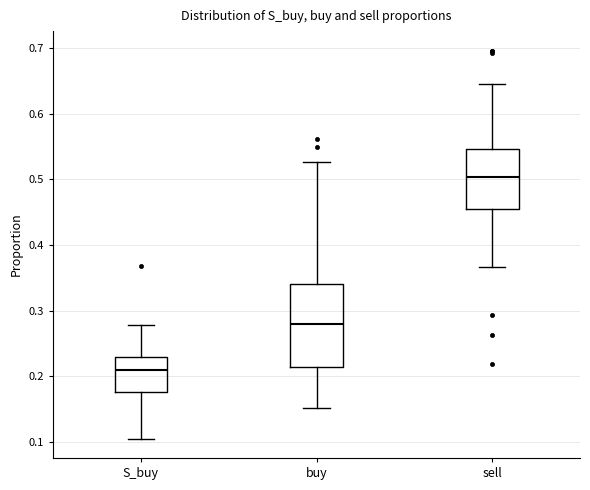

Comparing the boxes themselves (not the whiskers), which one is the tallest?

buy